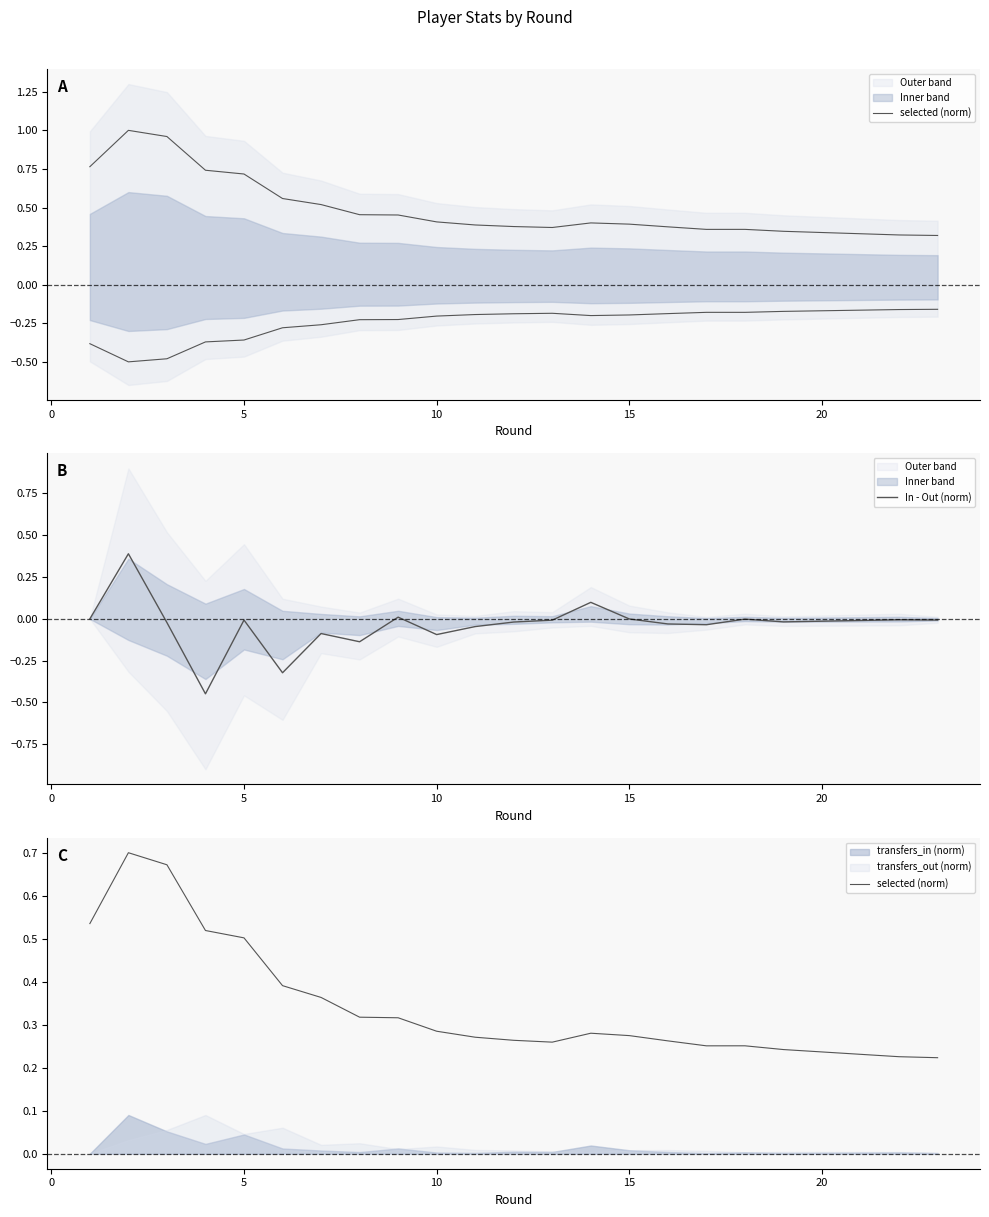

Which series has the largest total across all categories?

selected (norm)